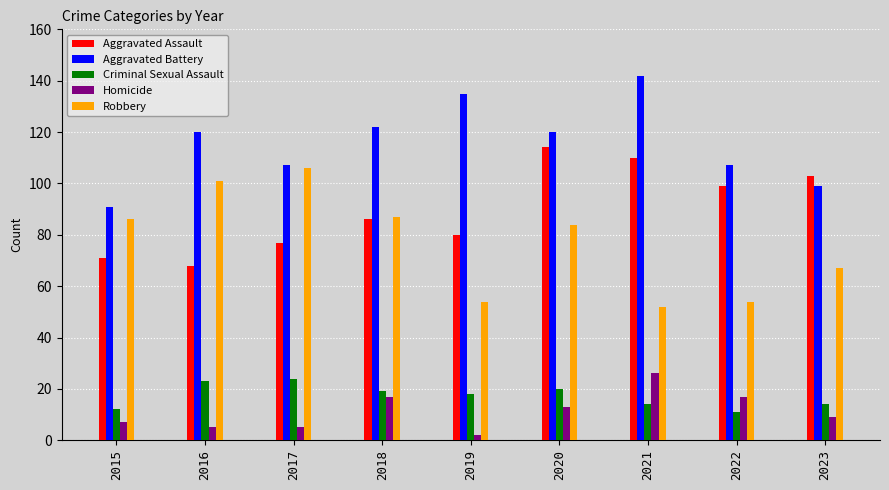

Which series changed the most between 2015 and 2017?

Robbery